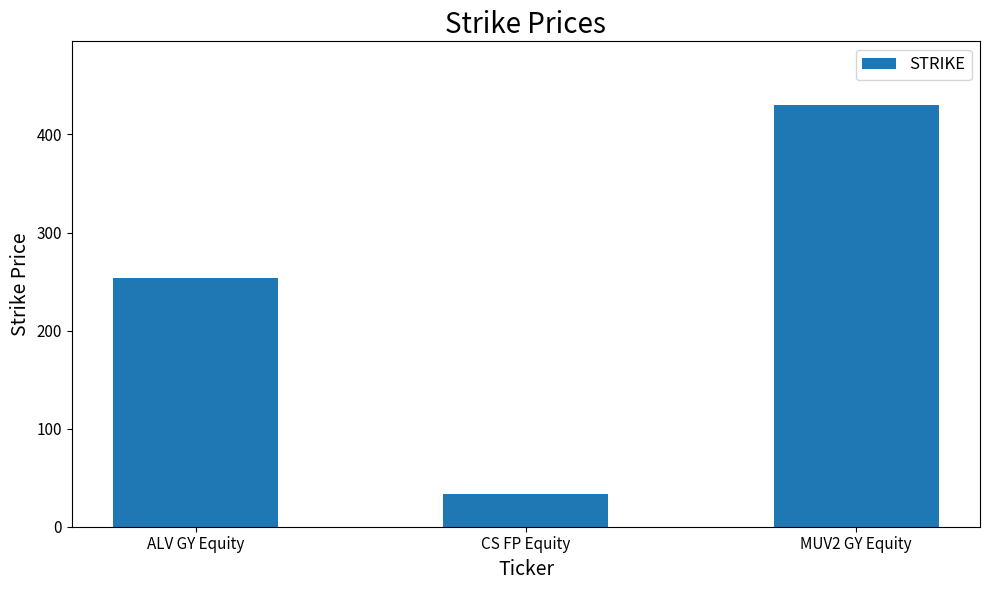

What is the minimum value shown in the chart?

32.9